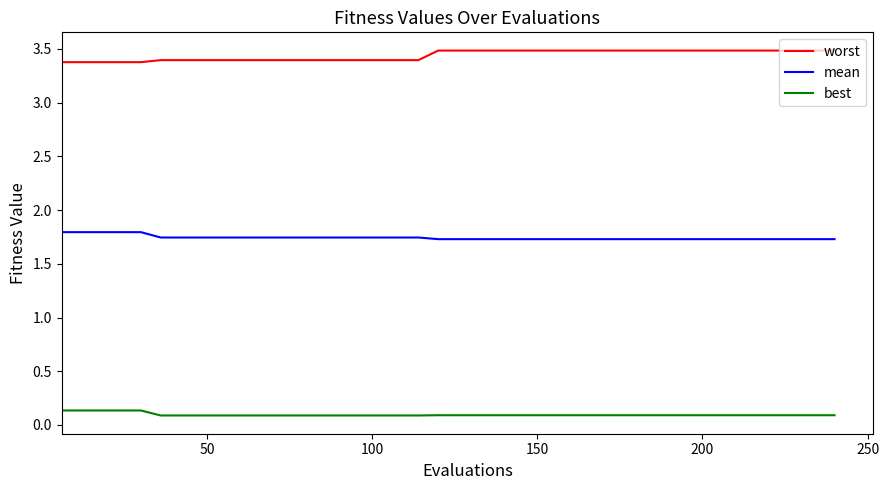

Rank the series by their average value, from lowest to highest.

best, mean, worst